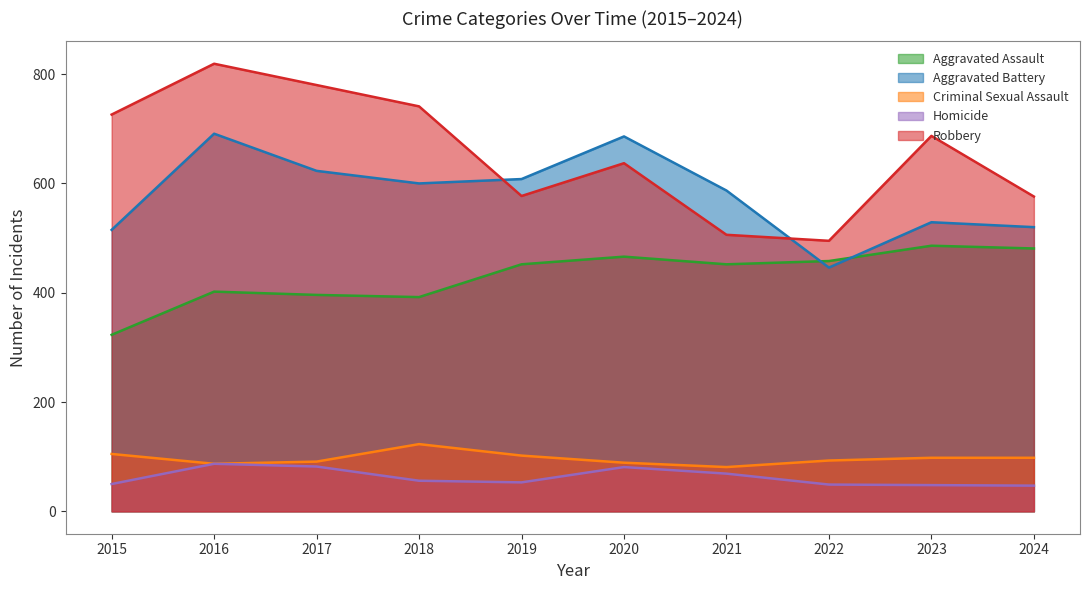

The Criminal Sexual Assault series shows 30 at 2021. True or false?

False